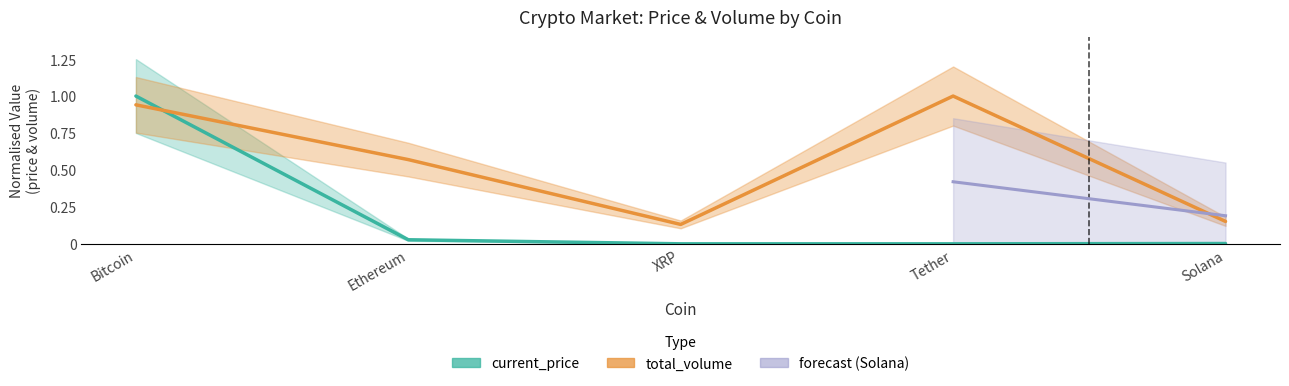

Where is total_volume nearest to the value 0?

XRP